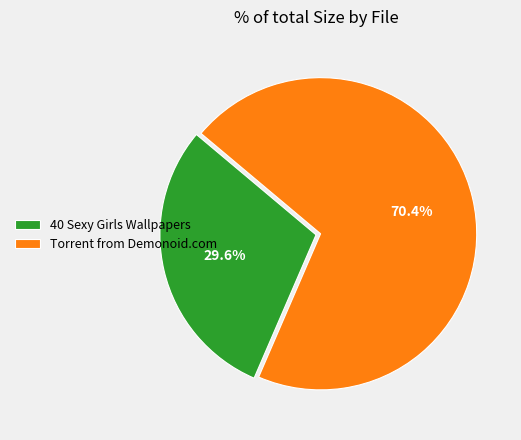

What is the ratio of the value at 40 Sexy Girls Wallpapers to the value at Torrent from Demonoid.com?

0.4